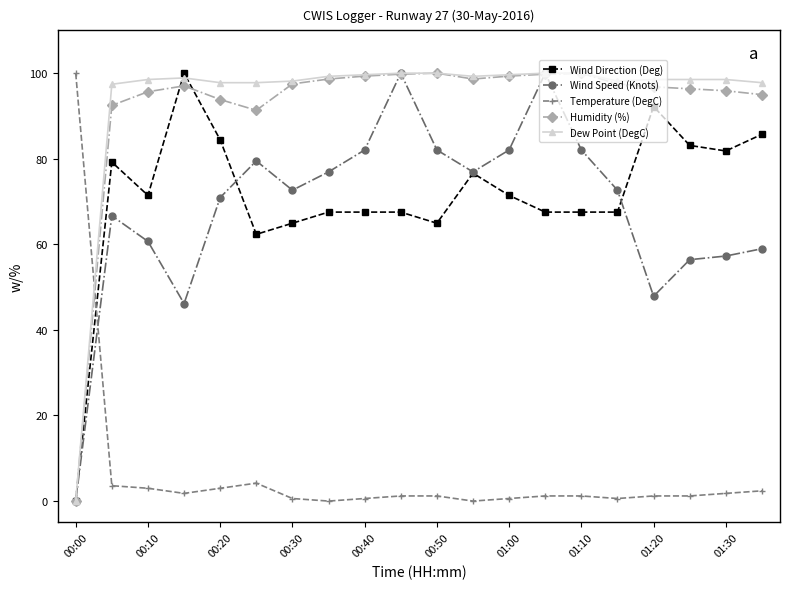

At how many categories does at least one series exceed 35?

20